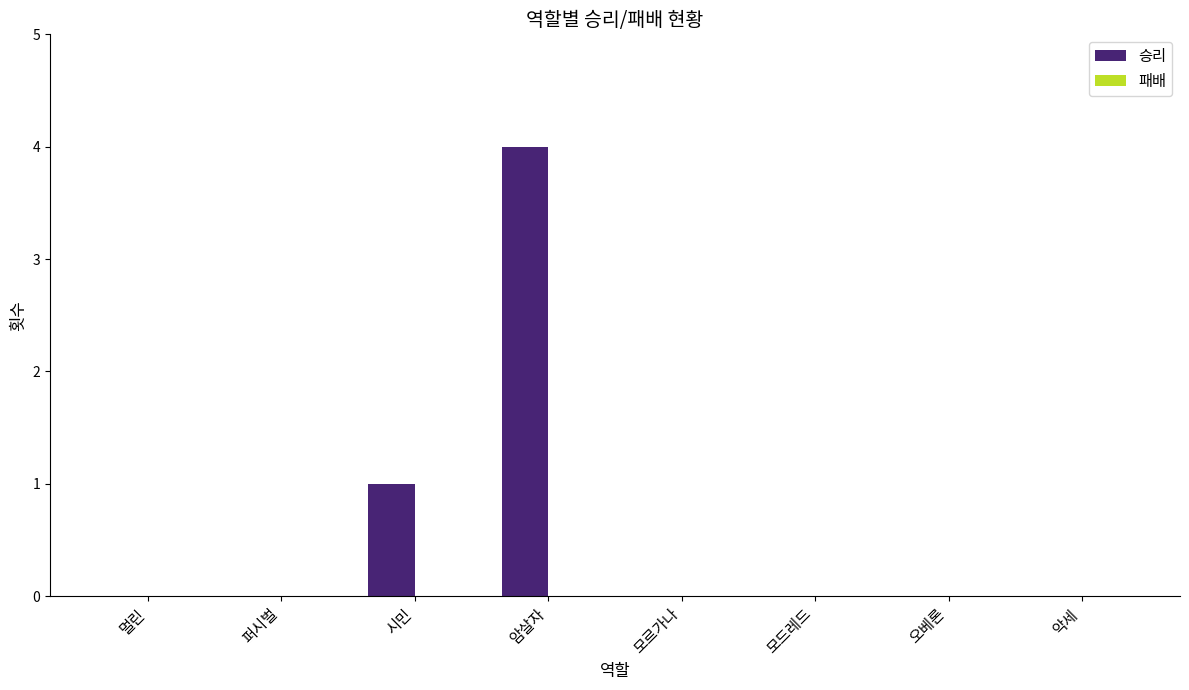

Count the number of data series in this chart.

1